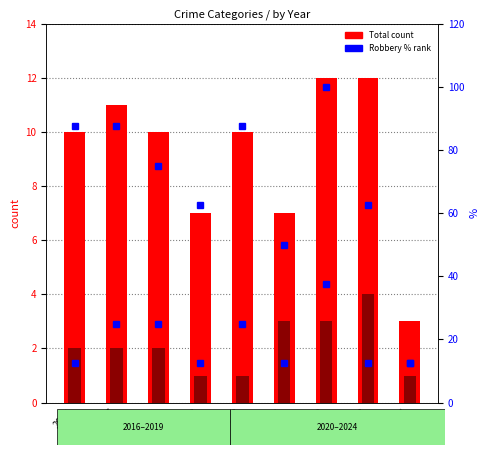

Reading left to right, extract all data points from this chart.

Total: 10.0	11.0	10.0	7.0	10.0	7.0	12.0	12.0	3.0
Aggravated Battery: 2.0	2.0	2.0	1.0	1.0	3.0	3.0	4.0	1.0
Robbery (scaled %): 87.5	87.5	75.0	62.5	87.5	50.0	100.0	62.5	12.5
Aggravated Assault (scaled %): 12.5	25.0	25.0	12.5	25.0	12.5	37.5	12.5	12.5